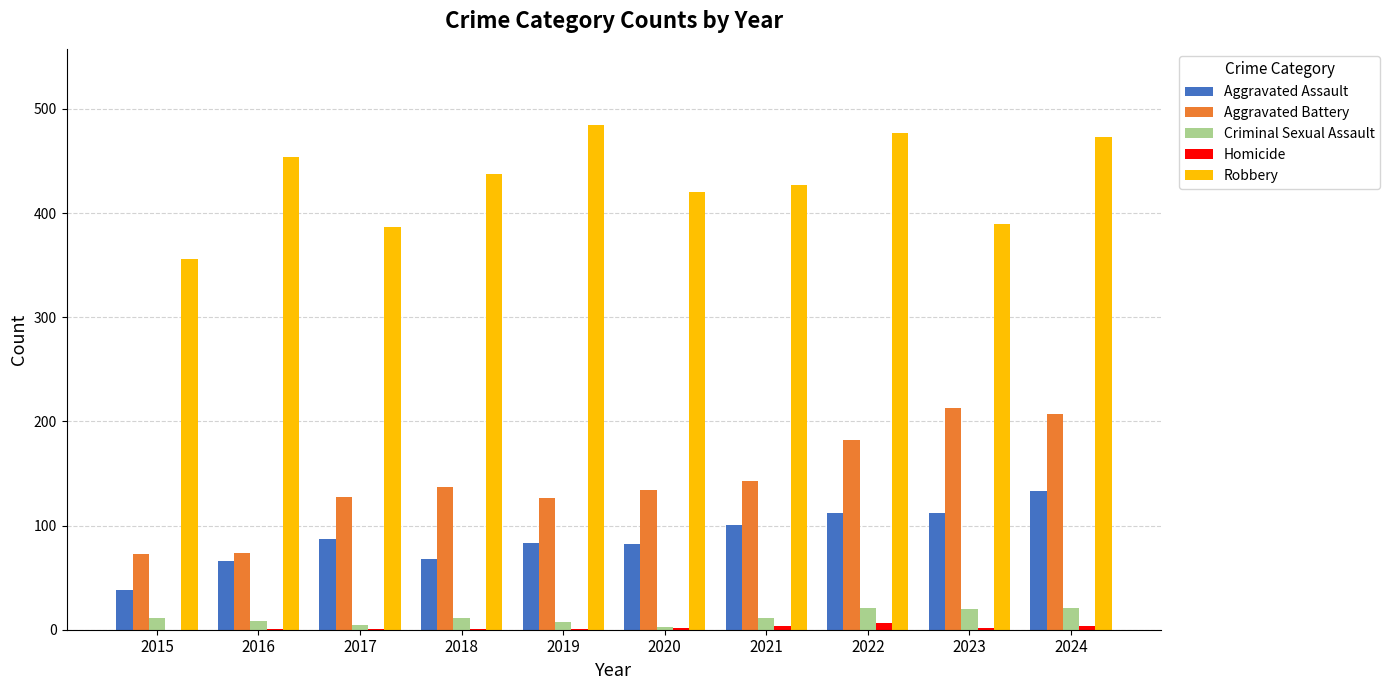

How many distinct data groups are displayed?

5